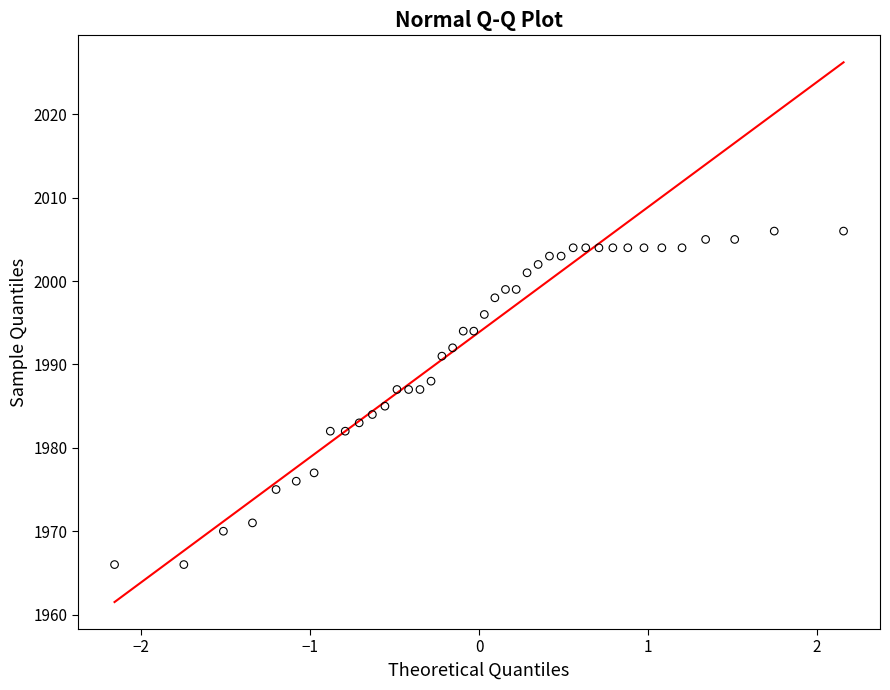

What is the range of Y values (max minus min)?

40